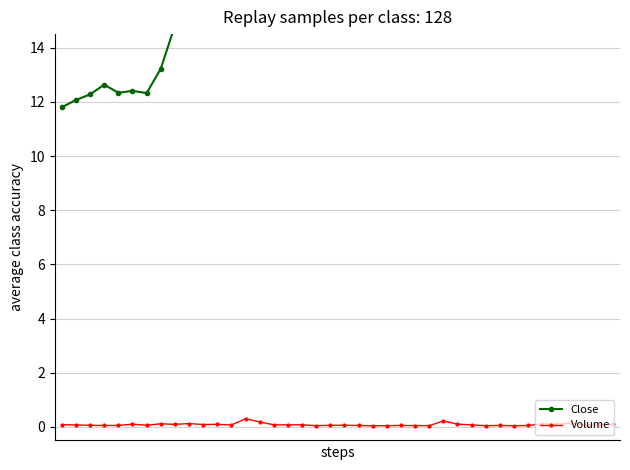

What is the difference between the second highest and minimum values in the Volume series?

0.2